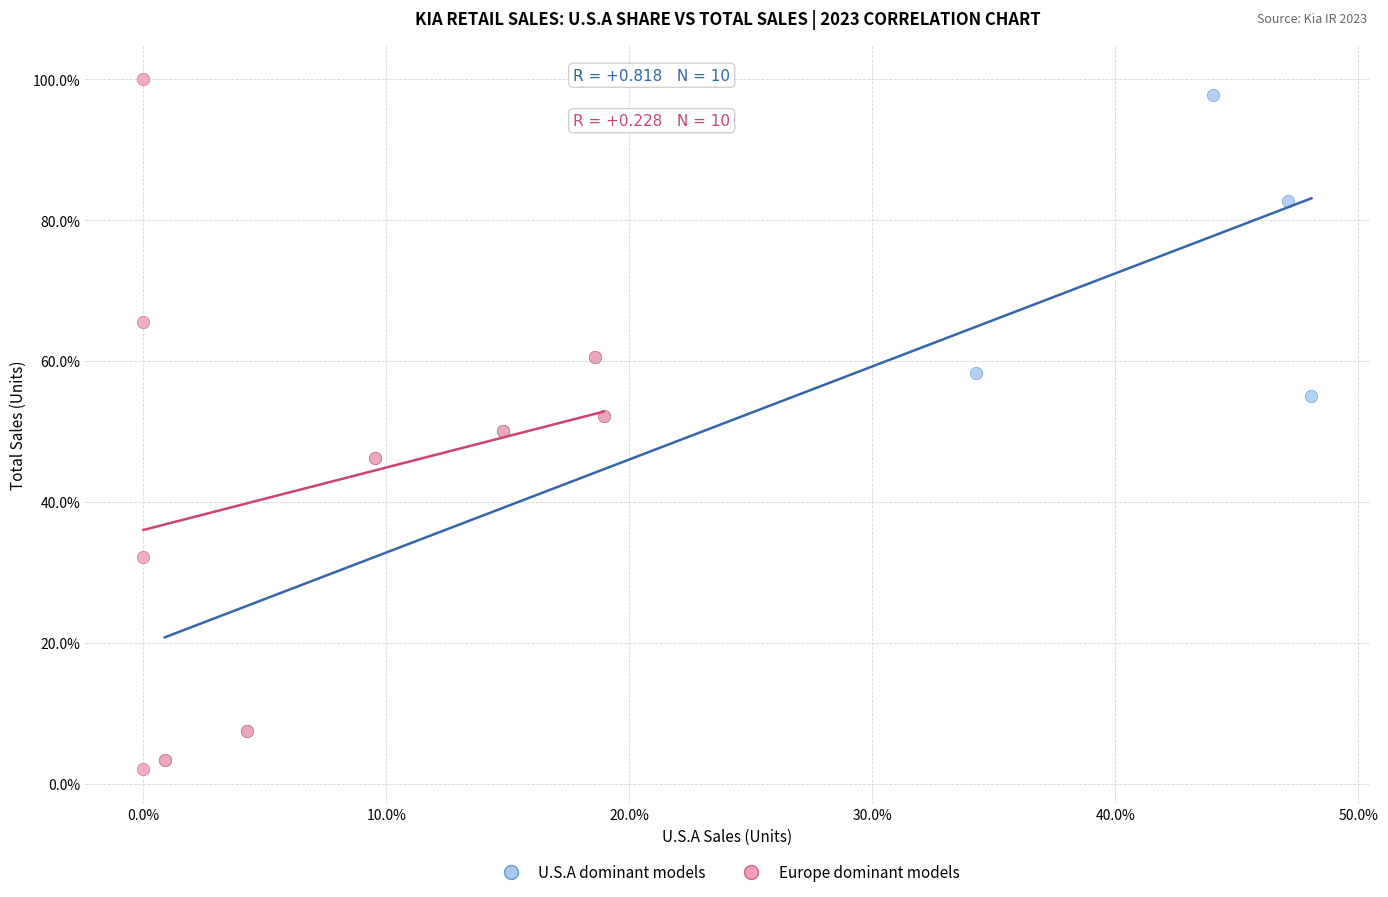

Which series has the largest Y range (max minus min)?

Europe dominant models